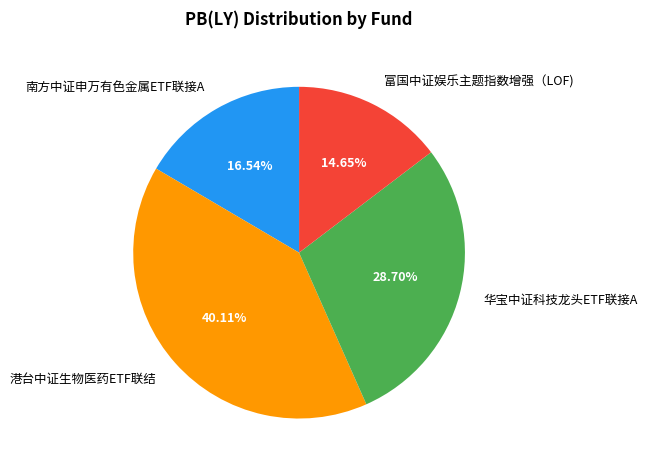

Between 富国中证娱乐主题指数增强（LOF) and 港台中证生物医药ETF联结, which is larger?

港台中证生物医药ETF联结